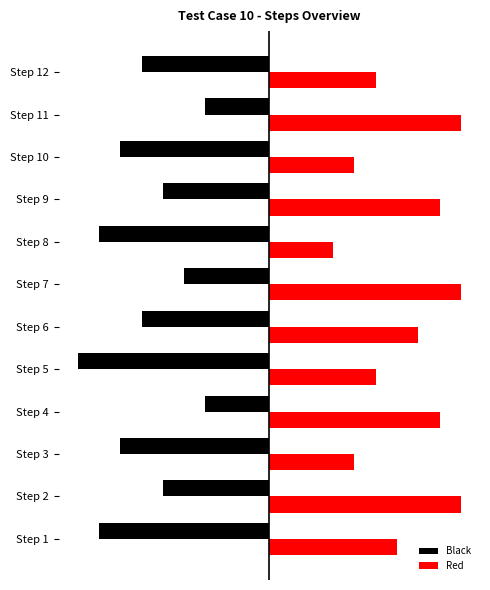

List the series in order of their overall mean, lowest first.

Black, Red